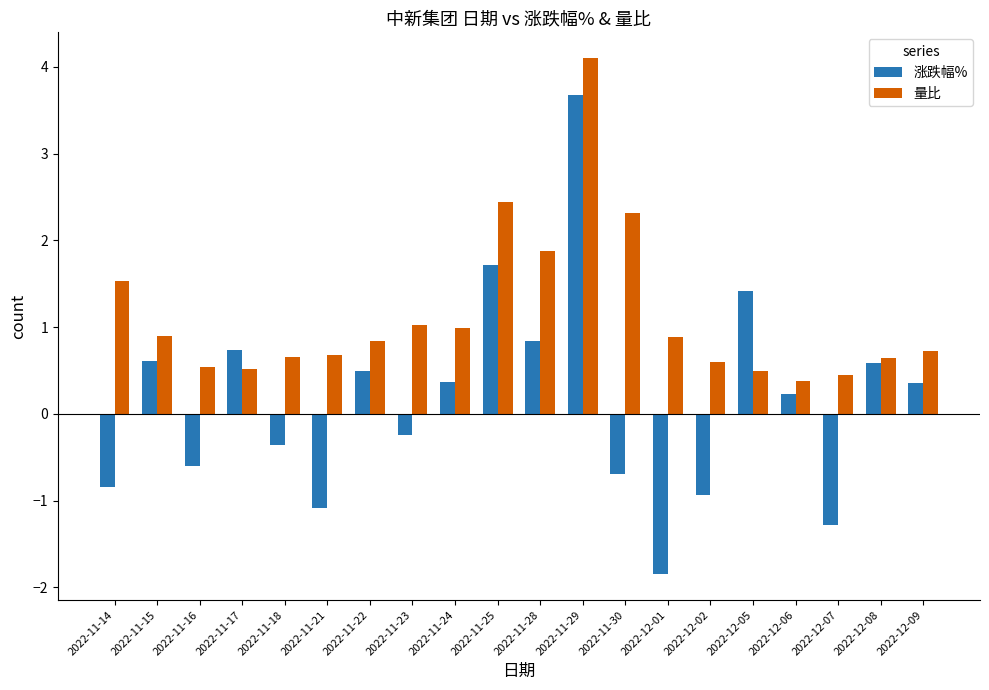

What is the difference between the maximum and minimum values in the 涨跌幅% series?

5.5